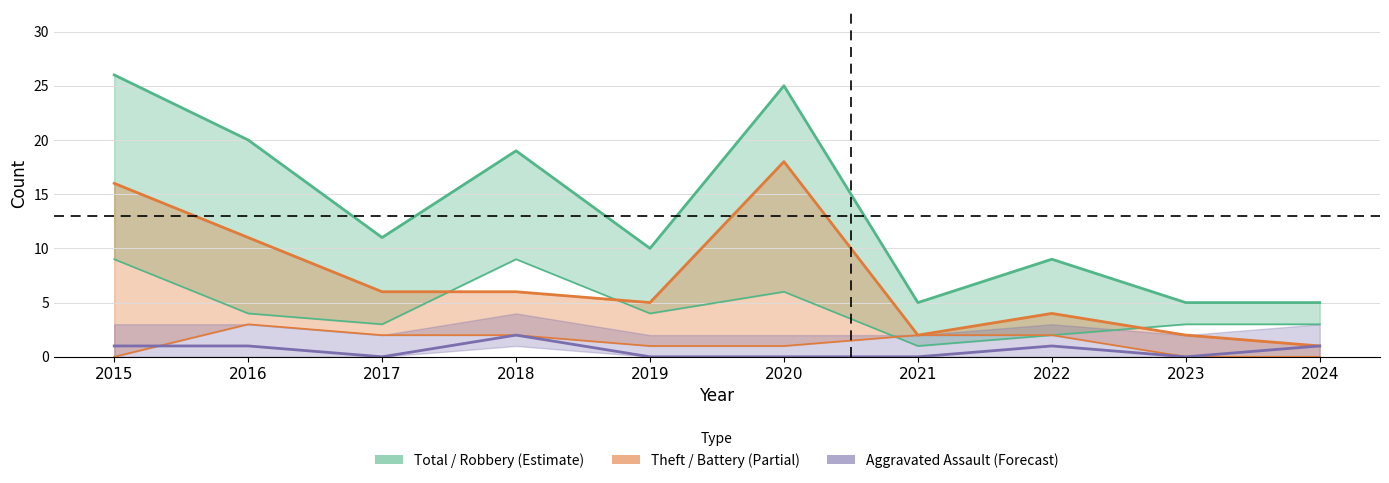

Reading left to right, what are all the values shown in this chart?

Robbery: 9	4	3	9	4	6	1	2	3	3
Theft: 16	11	6	6	5	18	2	4	2	1
Total: 26	20	11	19	10	25	5	9	5	5
Aggravated Assault: 1	1	0	2	0	0	0	1	0	1
Aggravated Battery: 0	3	2	2	1	1	2	2	0	0